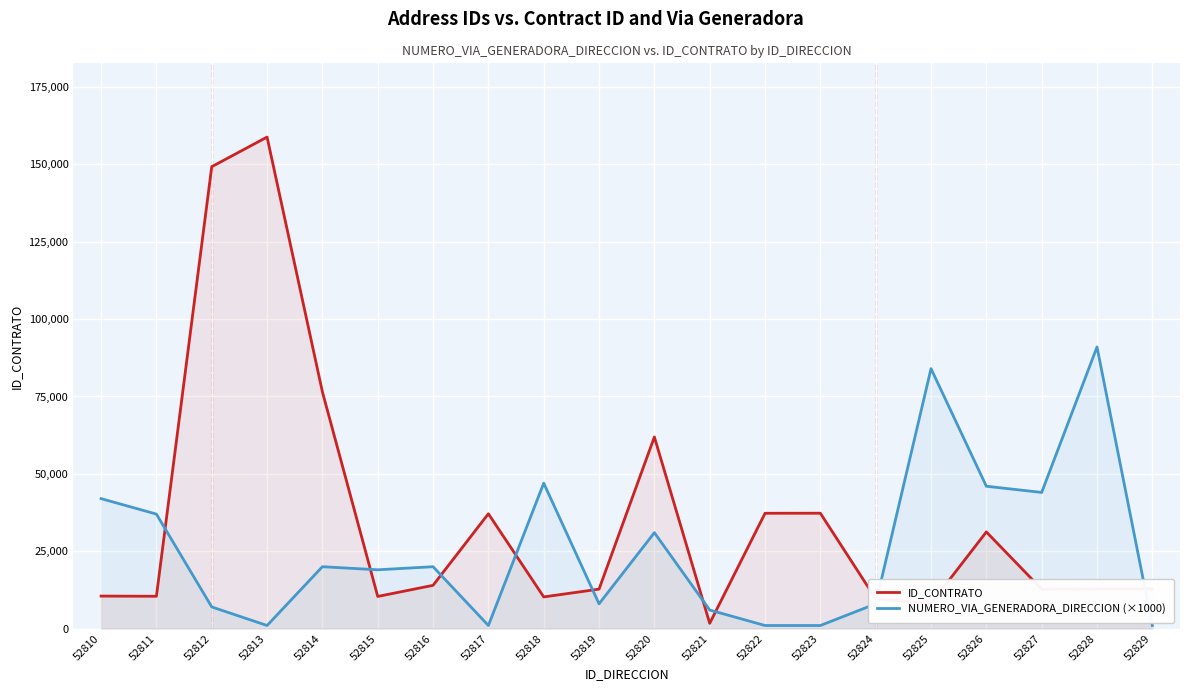

What is the approximate value of NUMERO_VIA_GENERADORA_DIRECCION (×1000) at 52825, to the nearest 100?

84000